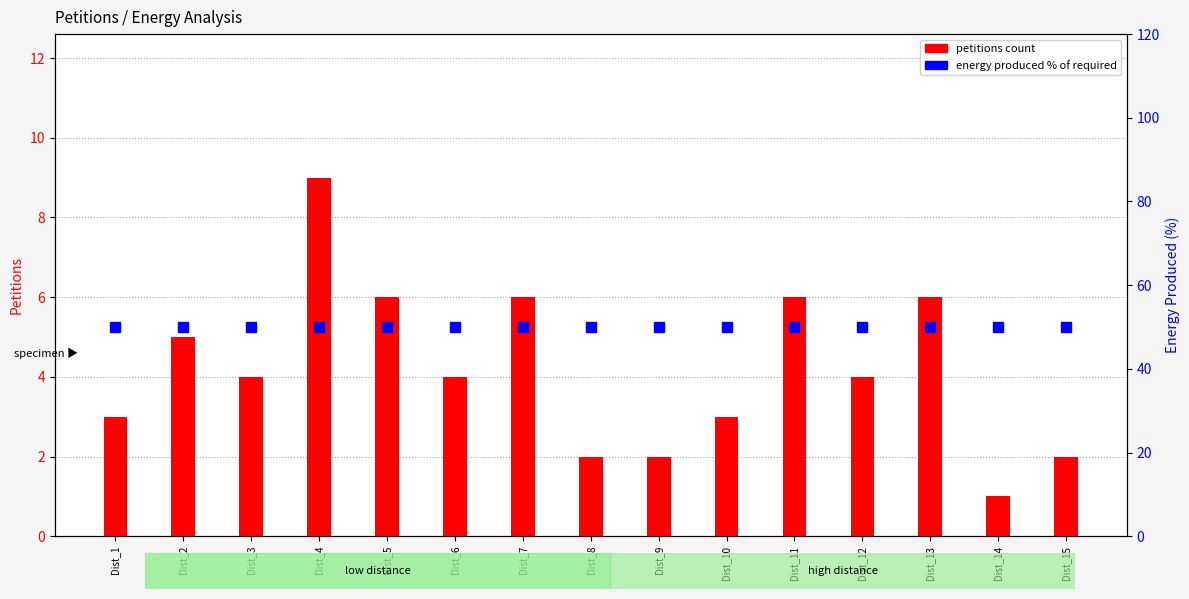

At how many categories does at least one series exceed 3?

15